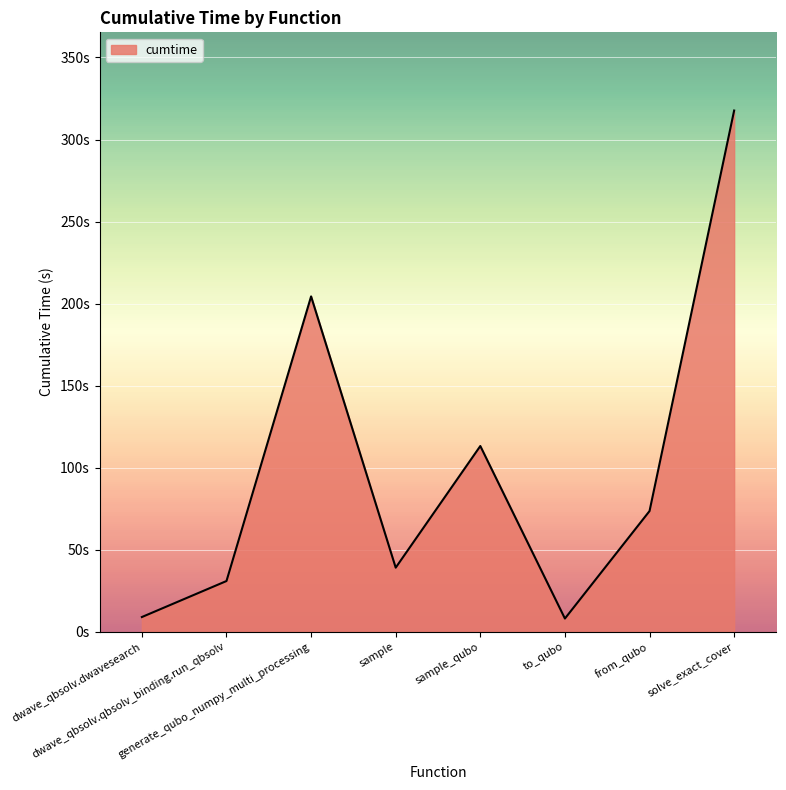

Reading left to right, list all the values displayed in this chart.

dwave_qbsolv.dwavesearch=9.0	dwave_qbsolv.qbsolv_binding.run_qbsolv=31.0	generate_qubo_numpy_multi_processing=204.4	sample=39.1	sample_qubo=113.3	to_qubo=8.1	from_qubo=73.6	solve_exact_cover=317.7